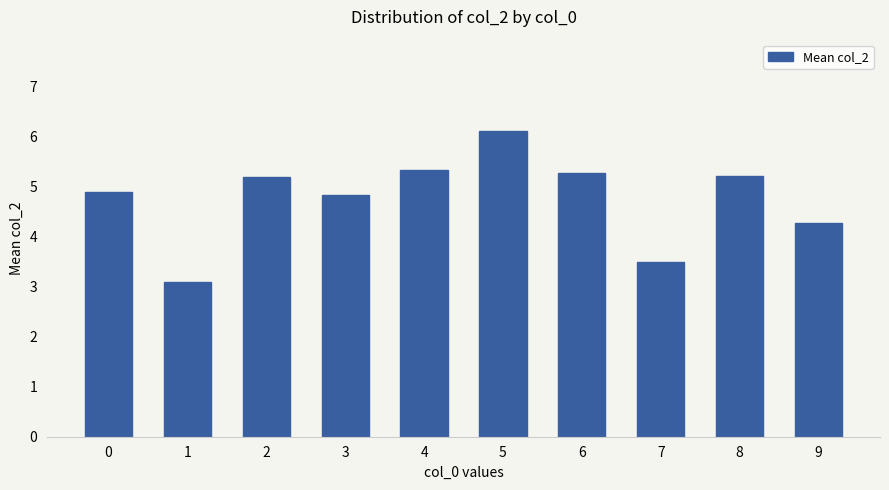

Reading right to left, transcribe all the data shown in this chart.

9=4.3	8=5.2	7=3.5	6=5.3	5=6.1	4=5.3	3=4.8	2=5.2	1=3.1	0=4.9